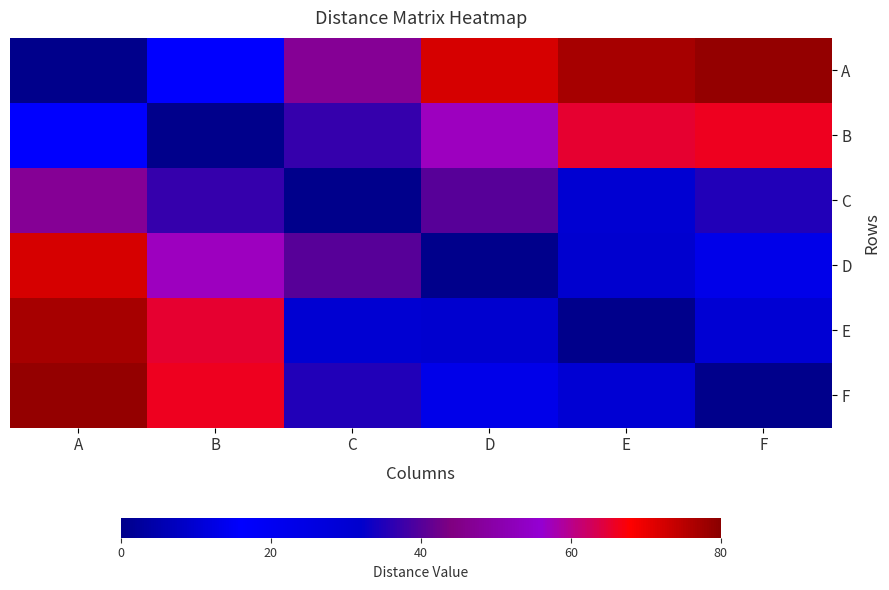

Reading right to left, what are all the values shown in this chart?

A: F=79	E=77	D=72	C=47	B=16	A=0
B: F=66	E=65	D=57	C=37	B=0	A=16
C: F=35	E=30	D=40	C=0	B=37	A=47
D: F=23	E=31	D=0	C=40	B=57	A=72
E: F=10	E=0	D=31	C=30	B=65	A=77
F: F=0	E=10	D=23	C=35	B=66	A=79